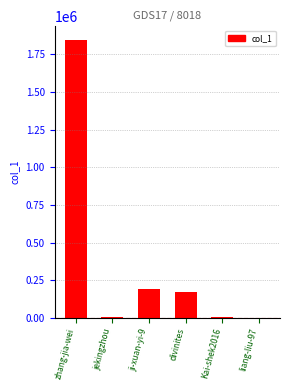

Does the chart contain stacked bars?

No